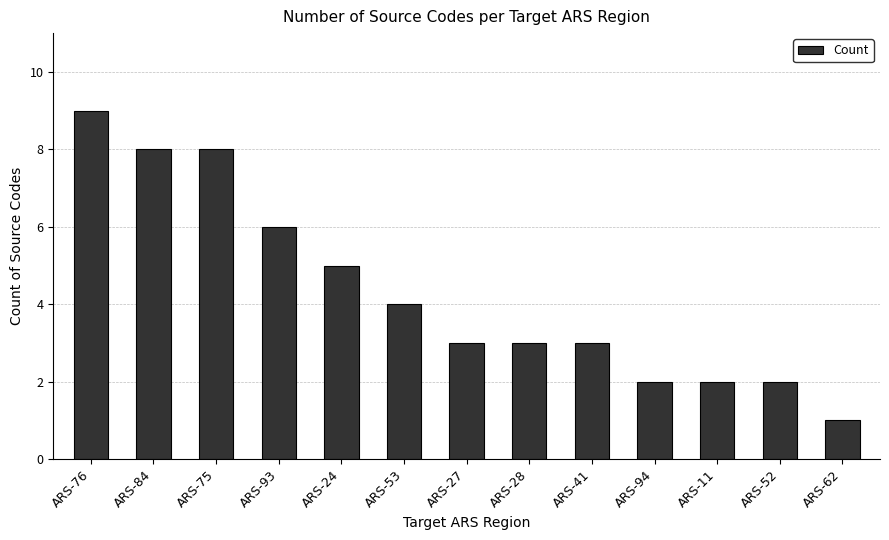

Reading left to right, transcribe all the data shown in this chart.

ARS-76=9	ARS-84=8	ARS-75=8	ARS-93=6	ARS-24=5	ARS-53=4	ARS-27=3	ARS-28=3	ARS-41=3	ARS-94=2	ARS-11=2	ARS-52=2	ARS-62=1